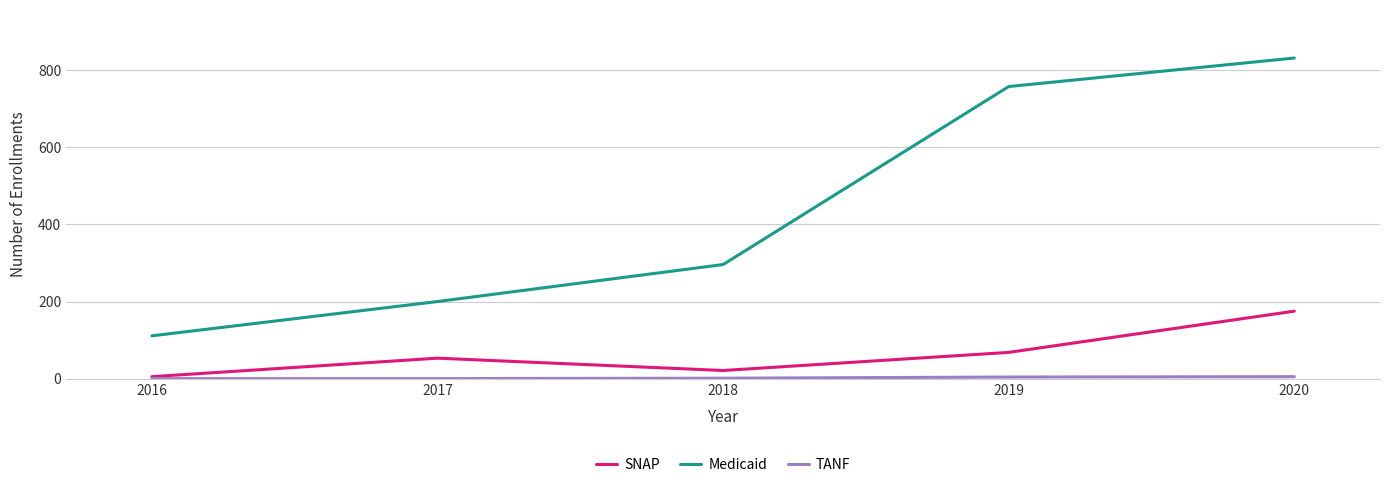

At how many categories does at least one series exceed 694?

2